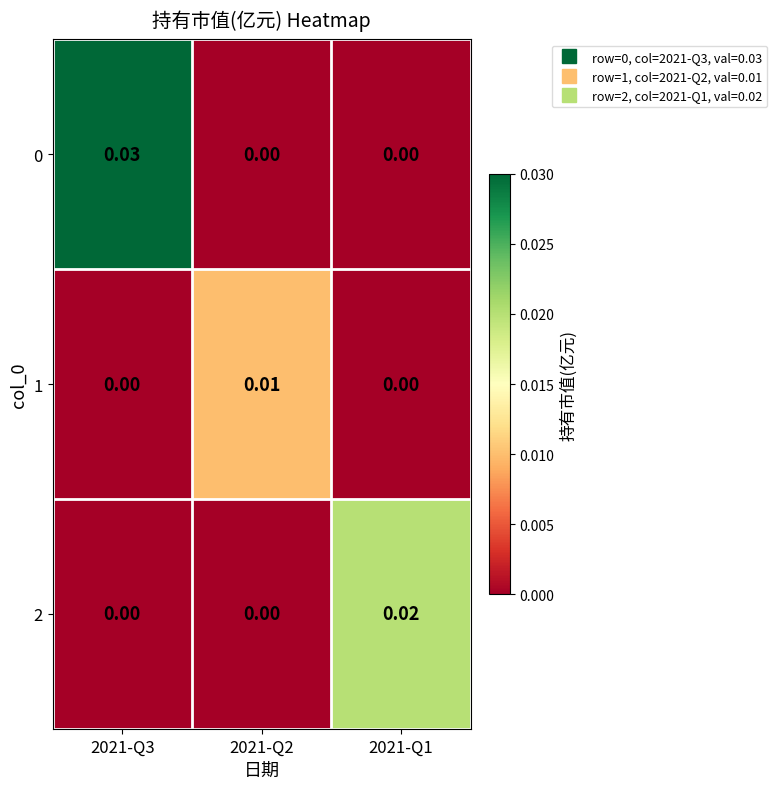

How many data points does each series have?

3